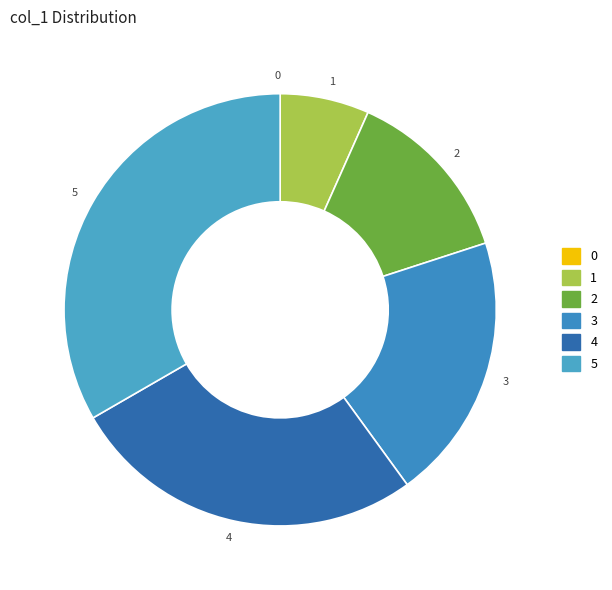

Is there a majority slice in this chart?

No